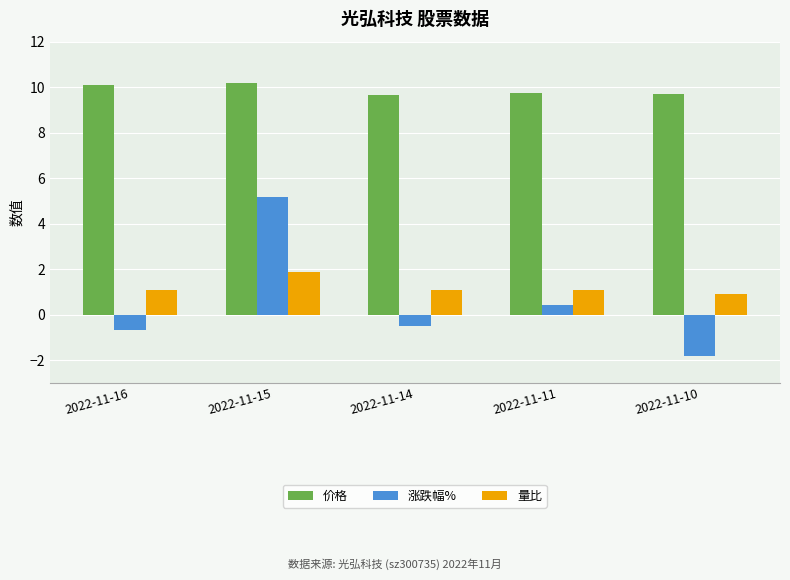

What are all the series names shown in the legend?

价格, 涨跌幅%, 量比